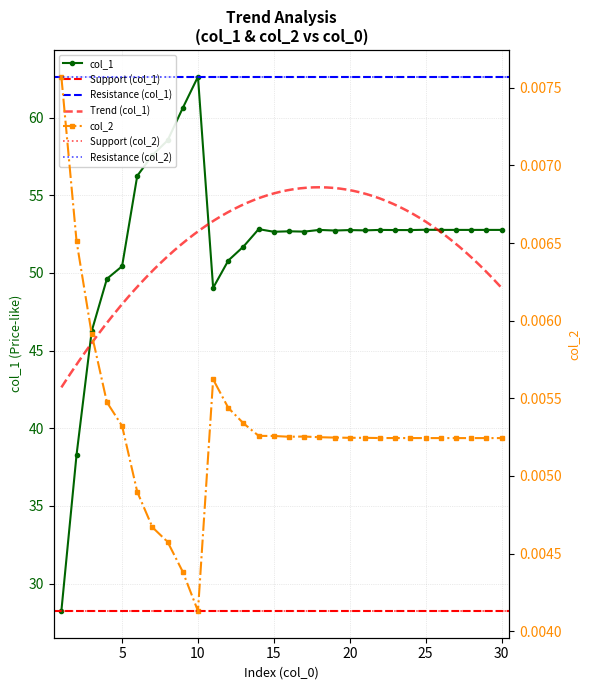

True or false: col_2 has a value of 0.0 at 10.

False